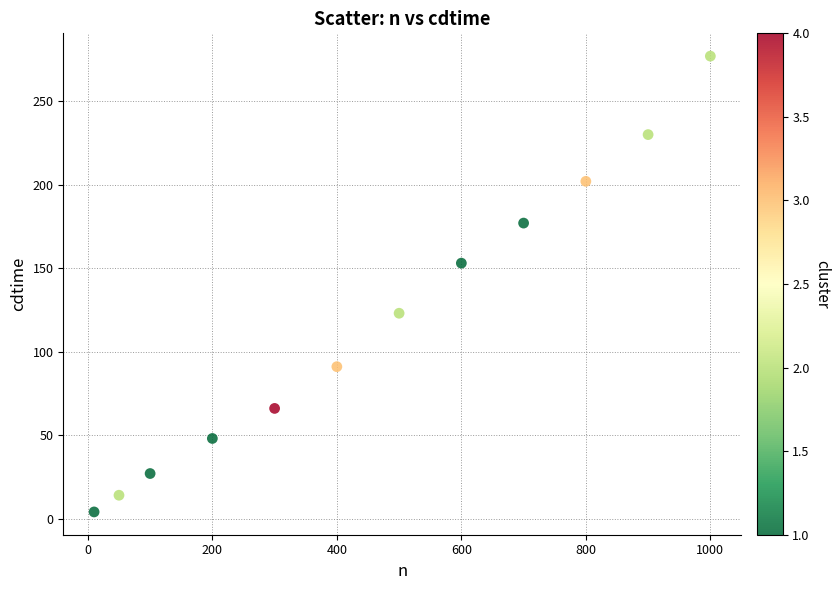

What Y value in the scatter plot is closest to 140?

153